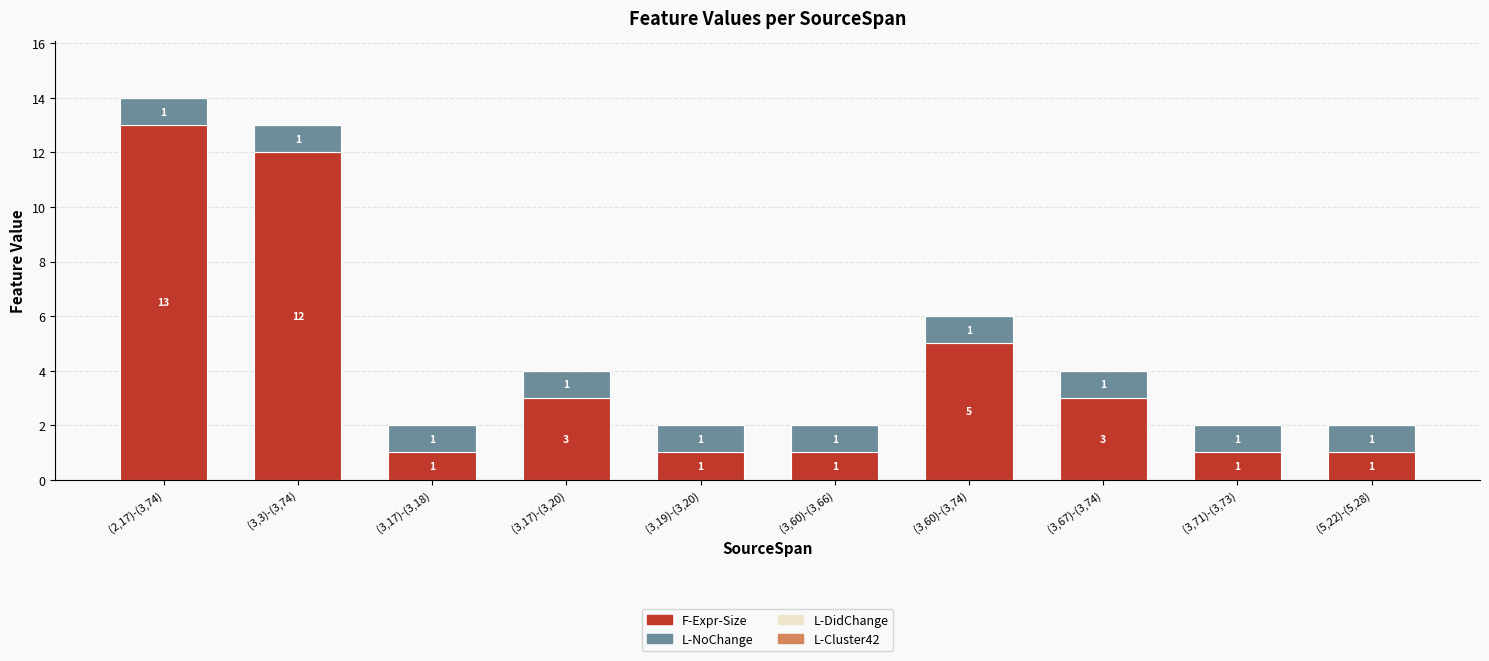

Count the F-Expr-Size values in the range 1 to 5.

8